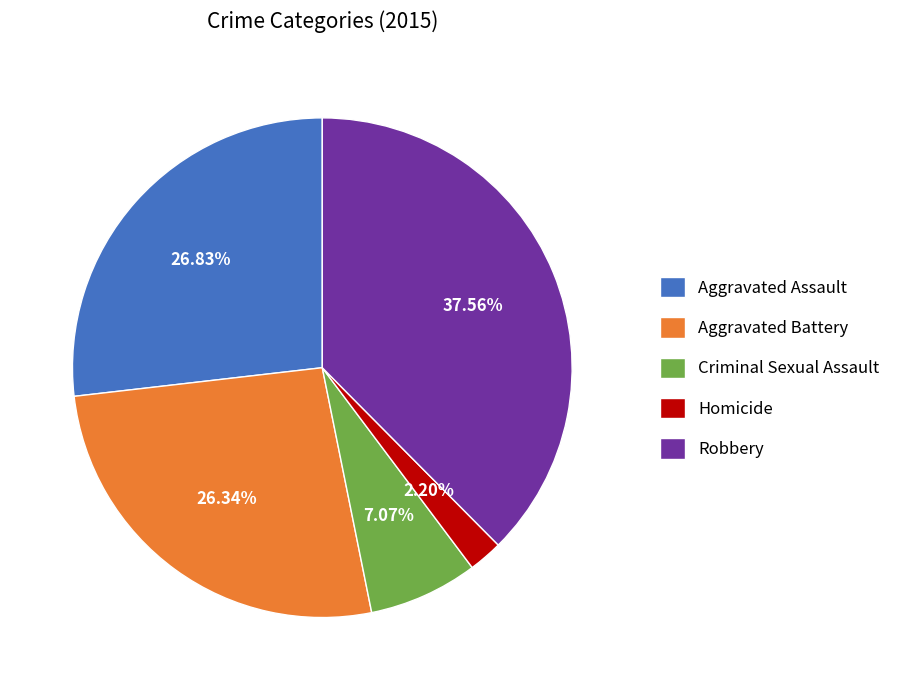

Is it true that Criminal Sexual Assault is 7% of the pie?

True